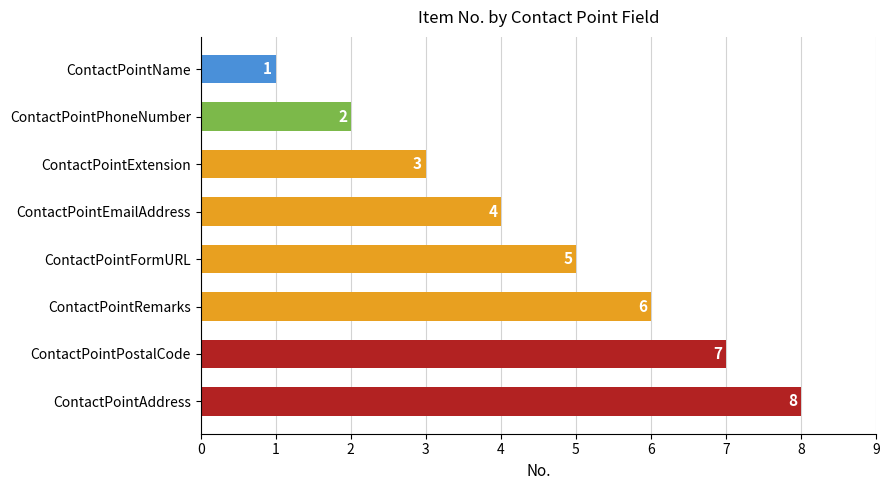

What position from the bottom is ContactPointExtension?

6